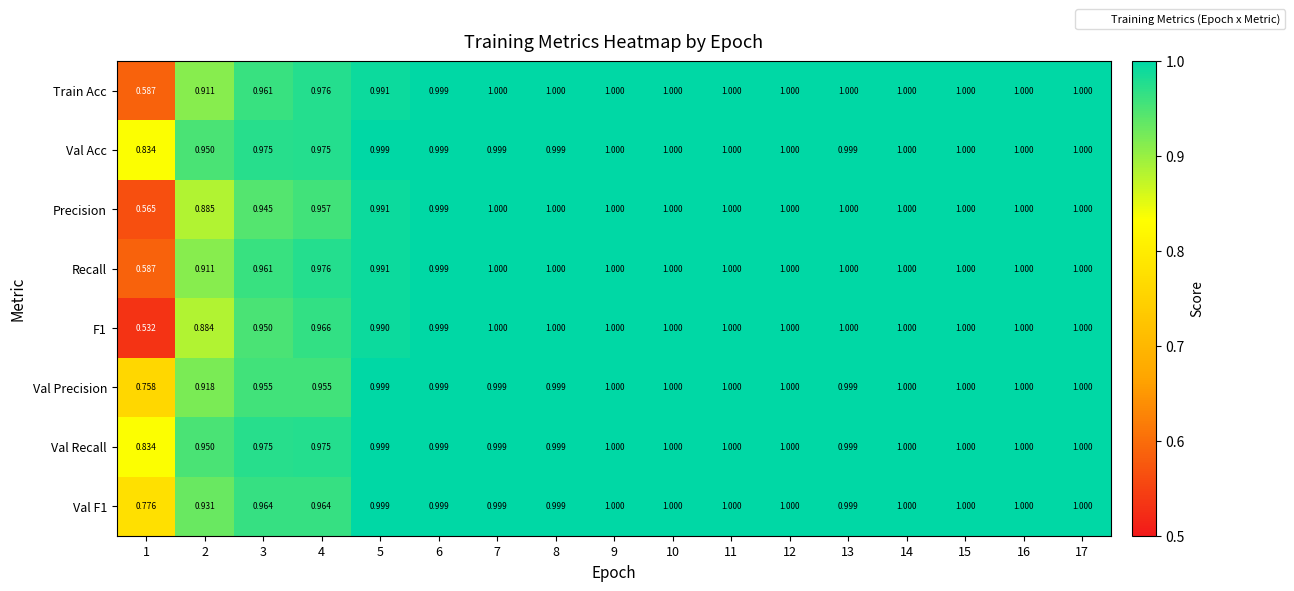

Reading left to right, transcribe all the data shown in this chart.

Train Acc: 1=0.6	2=0.9	3=1.0	4=1.0	5=1.0	6=1.0	7=1.0	8=1.0	9=1.0	10=1.0	11=1.0	12=1.0	13=1.0	14=1.0	15=1.0	16=1.0	17=1.0
Val Acc: 1=0.8	2=0.9	3=1.0	4=1.0	5=1.0	6=1.0	7=1.0	8=1.0	9=1.0	10=1.0	11=1.0	12=1.0	13=1.0	14=1.0	15=1.0	16=1.0	17=1.0
Precision: 1=0.6	2=0.9	3=0.9	4=1.0	5=1.0	6=1.0	7=1.0	8=1.0	9=1.0	10=1.0	11=1.0	12=1.0	13=1.0	14=1.0	15=1.0	16=1.0	17=1.0
Recall: 1=0.6	2=0.9	3=1.0	4=1.0	5=1.0	6=1.0	7=1.0	8=1.0	9=1.0	10=1.0	11=1.0	12=1.0	13=1.0	14=1.0	15=1.0	16=1.0	17=1.0
F1: 1=0.5	2=0.9	3=0.9	4=1.0	5=1.0	6=1.0	7=1.0	8=1.0	9=1.0	10=1.0	11=1.0	12=1.0	13=1.0	14=1.0	15=1.0	16=1.0	17=1.0
Val Precision: 1=0.8	2=0.9	3=1.0	4=1.0	5=1.0	6=1.0	7=1.0	8=1.0	9=1.0	10=1.0	11=1.0	12=1.0	13=1.0	14=1.0	15=1.0	16=1.0	17=1.0
Val Recall: 1=0.8	2=0.9	3=1.0	4=1.0	5=1.0	6=1.0	7=1.0	8=1.0	9=1.0	10=1.0	11=1.0	12=1.0	13=1.0	14=1.0	15=1.0	16=1.0	17=1.0
Val F1: 1=0.8	2=0.9	3=1.0	4=1.0	5=1.0	6=1.0	7=1.0	8=1.0	9=1.0	10=1.0	11=1.0	12=1.0	13=1.0	14=1.0	15=1.0	16=1.0	17=1.0